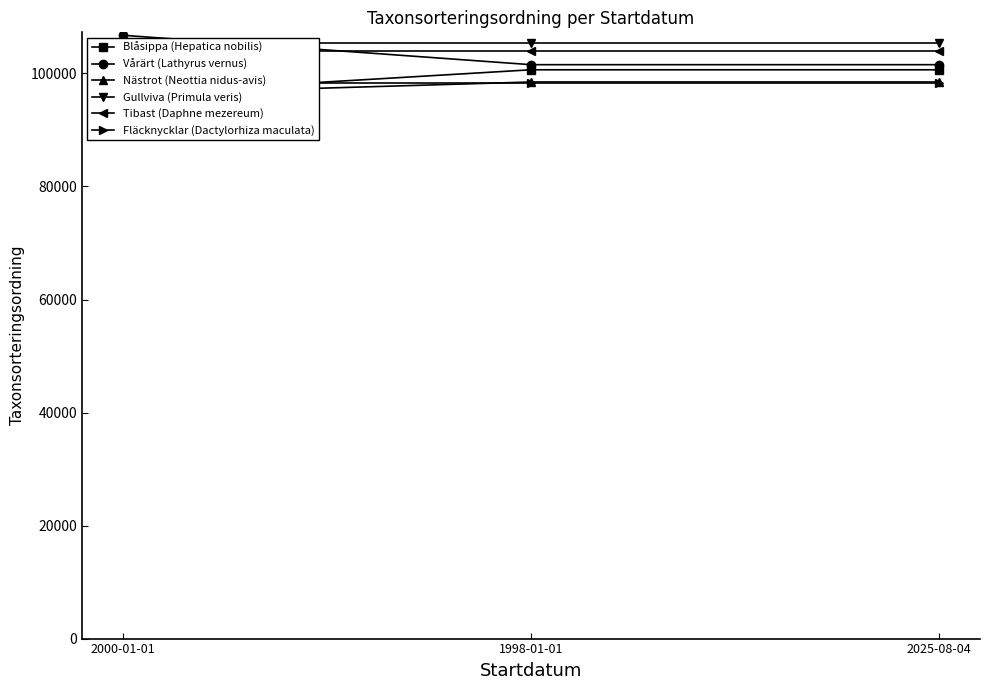

Reading right to left, transcribe all the data shown in this chart.

Blåsippa (Hepatica nobilis): 100650	100650	96355
Vårärt (Lathyrus vernus): 101554	101554	106757
Nästrot (Neottia nidus-avis): 98490	98490	96355
Gullviva (Primula veris): 105418	105418	105418
Tibast (Daphne mezereum): 103913	103913	103913
Fläcknycklar (Dactylorhiza maculata): 98385	98385	98385